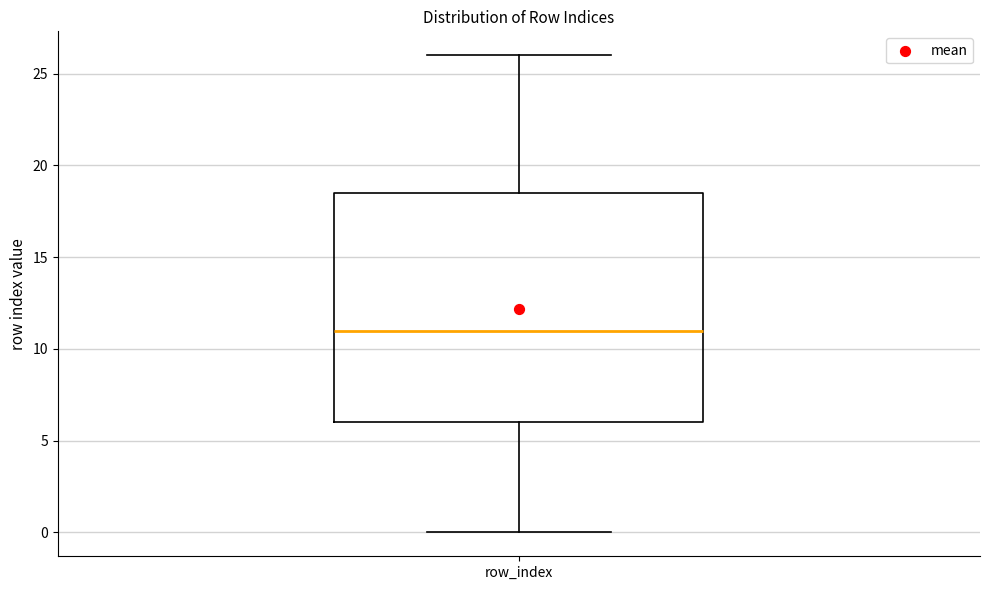

Where does the lower whisker of the box for row_index end on the y-axis? The values are not printed on the chart, so give them approximately, as read against the axis.

0.0